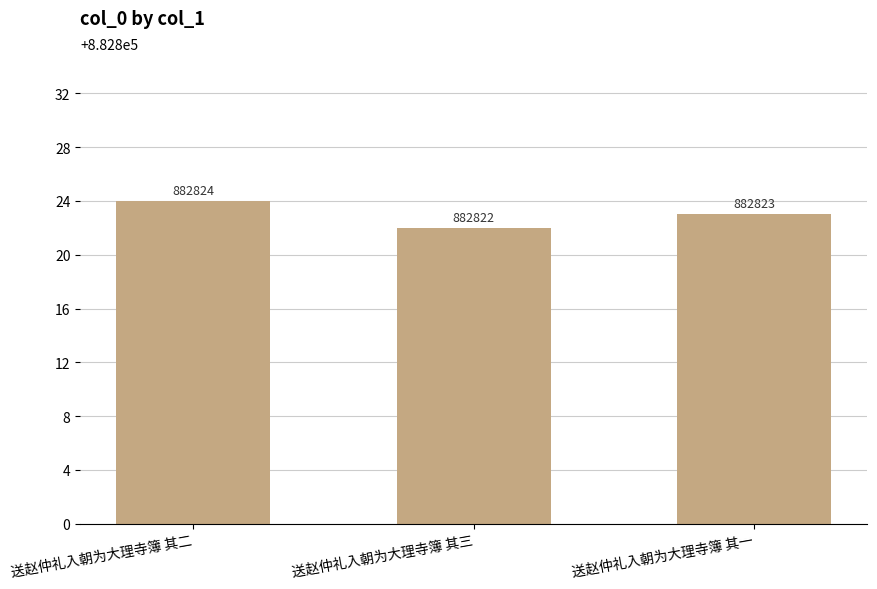

How many data points does each series have?

3